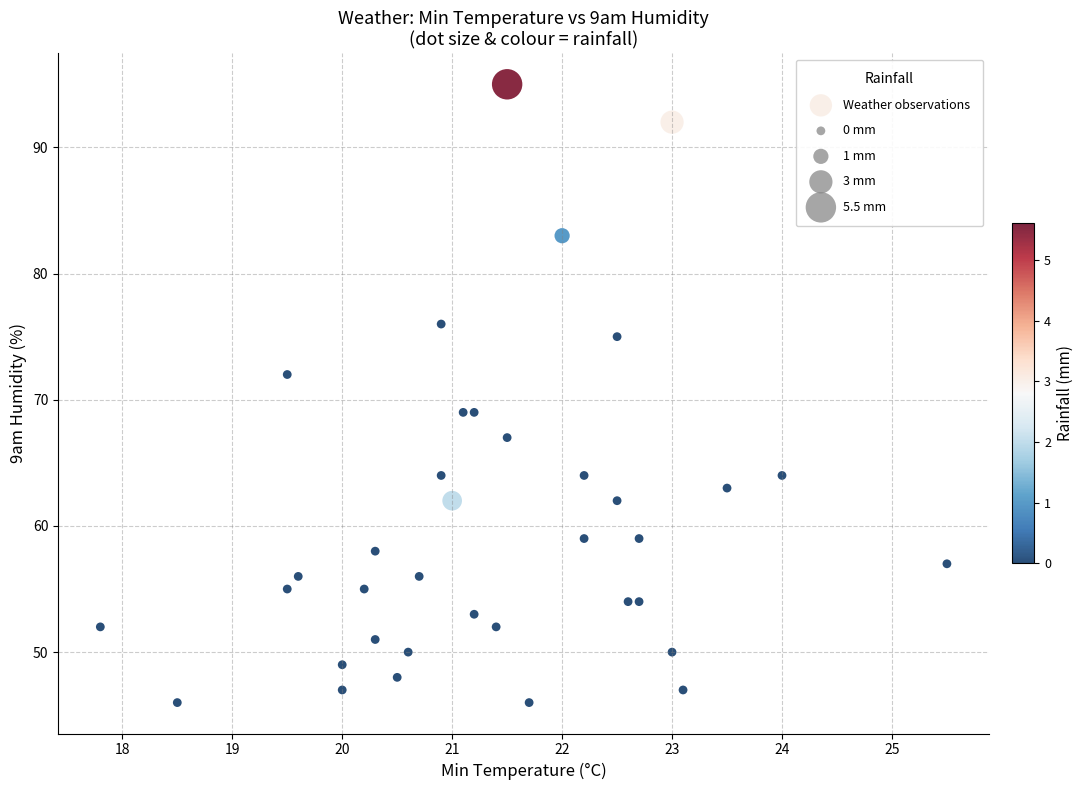

What is the range of Y values (max minus min)?

49